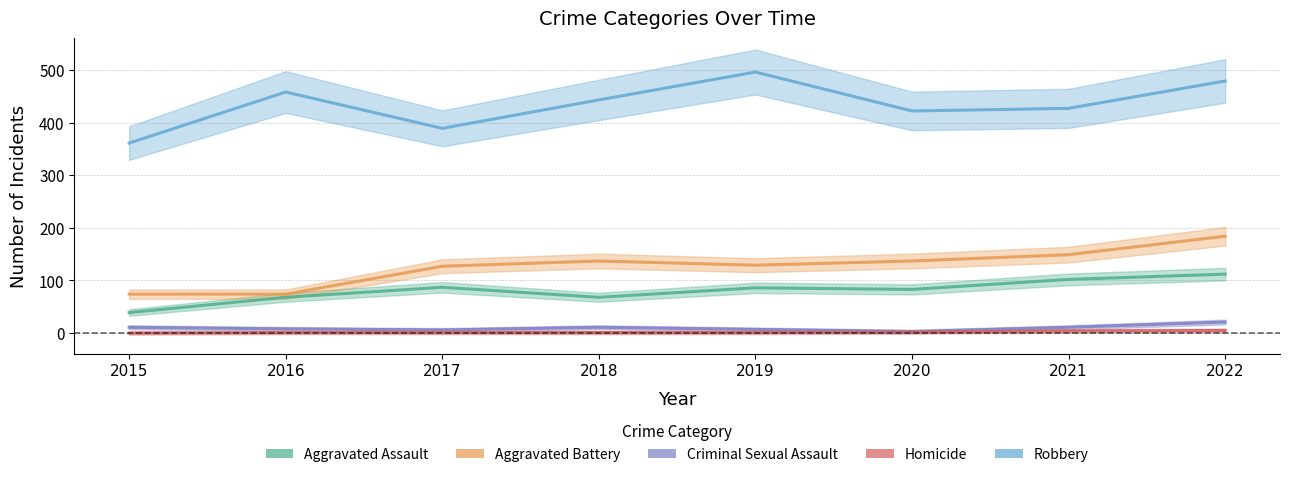

Which has a higher value, 2016 or 2021?

2021